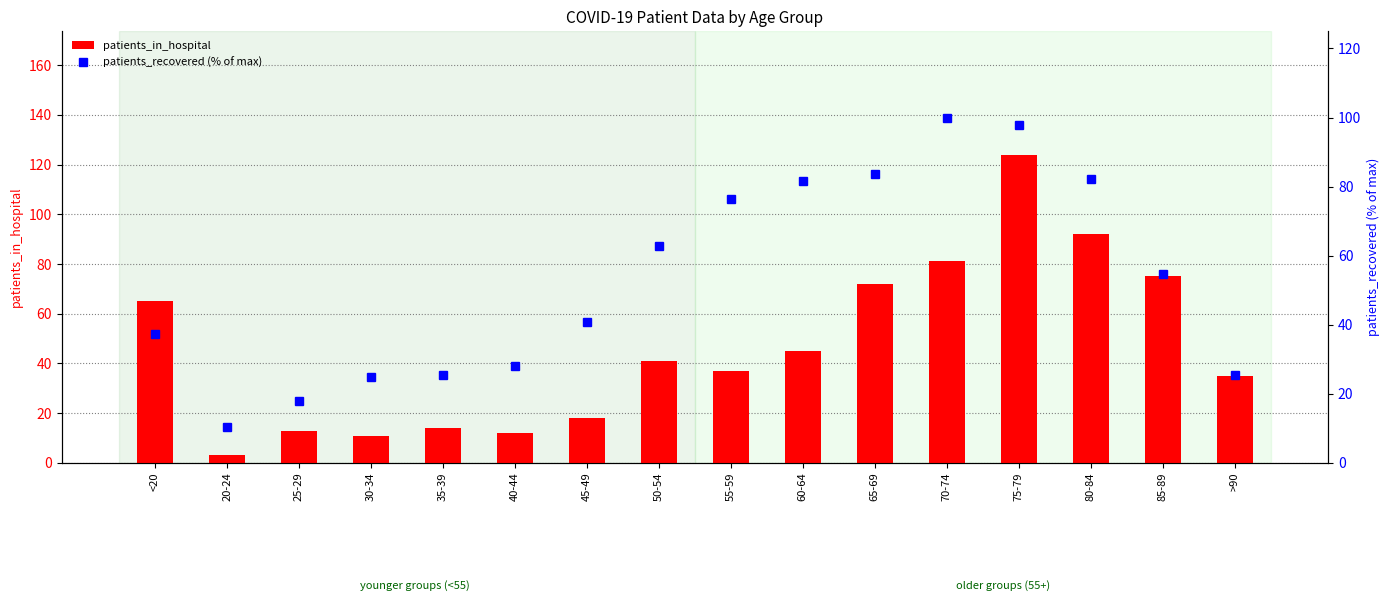

At which category is the sum across all series the highest?

75-79